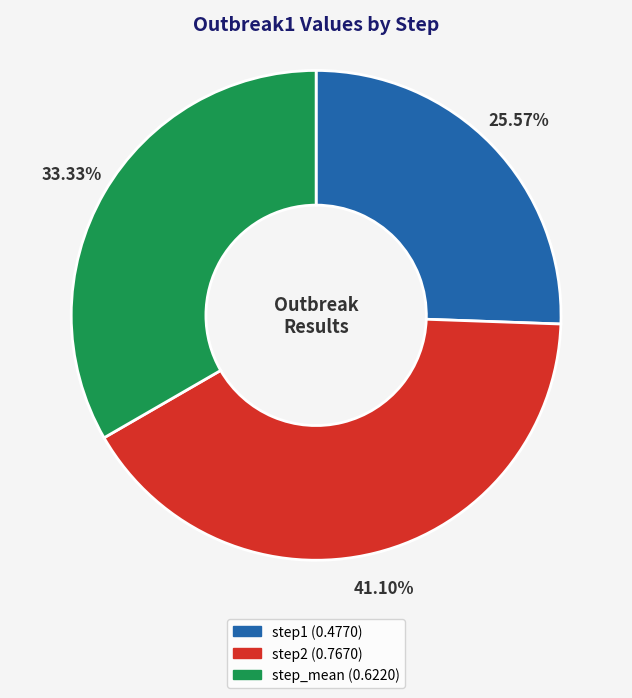

Is step2 the majority of the pie?

No